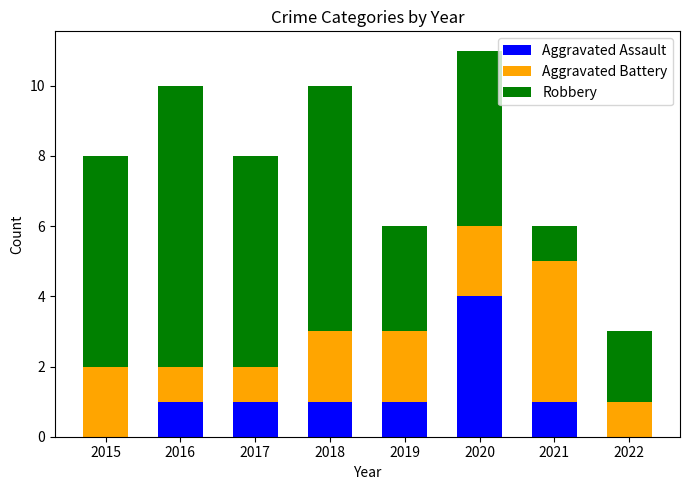

What is the sum of all Aggravated Assault values?

9